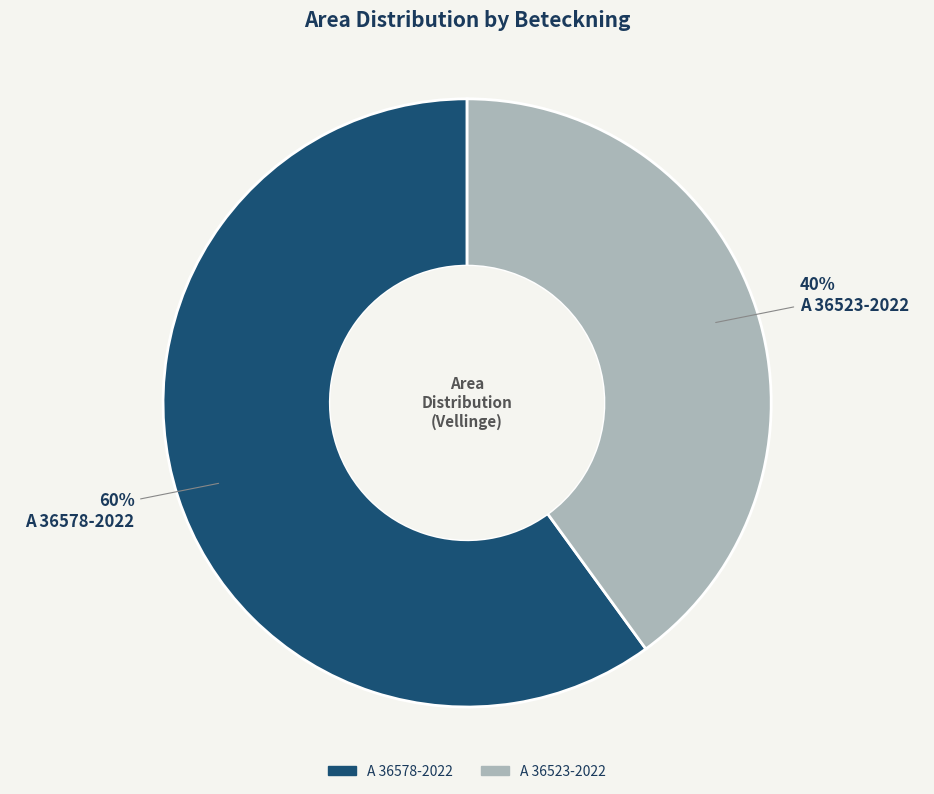

What is the largest slice in the pie chart?

A 36578-2022